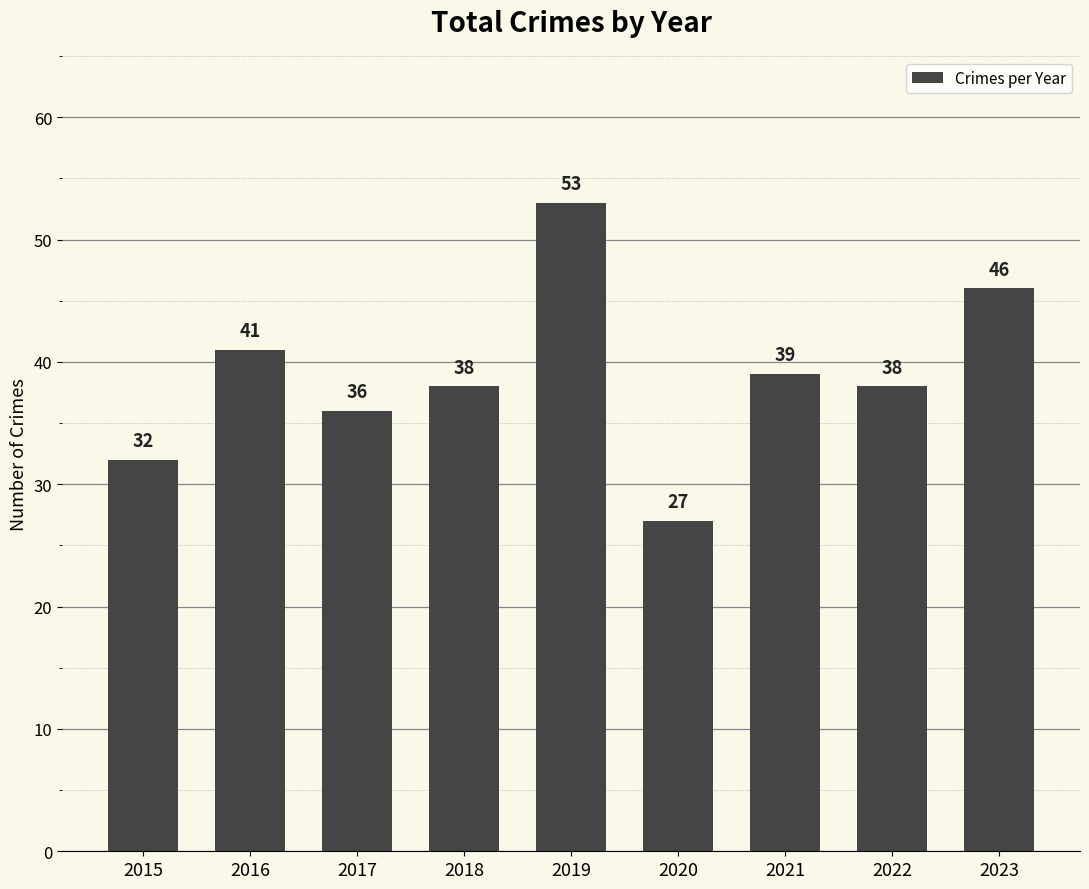

What is the value of the 6th bar from the left?

27